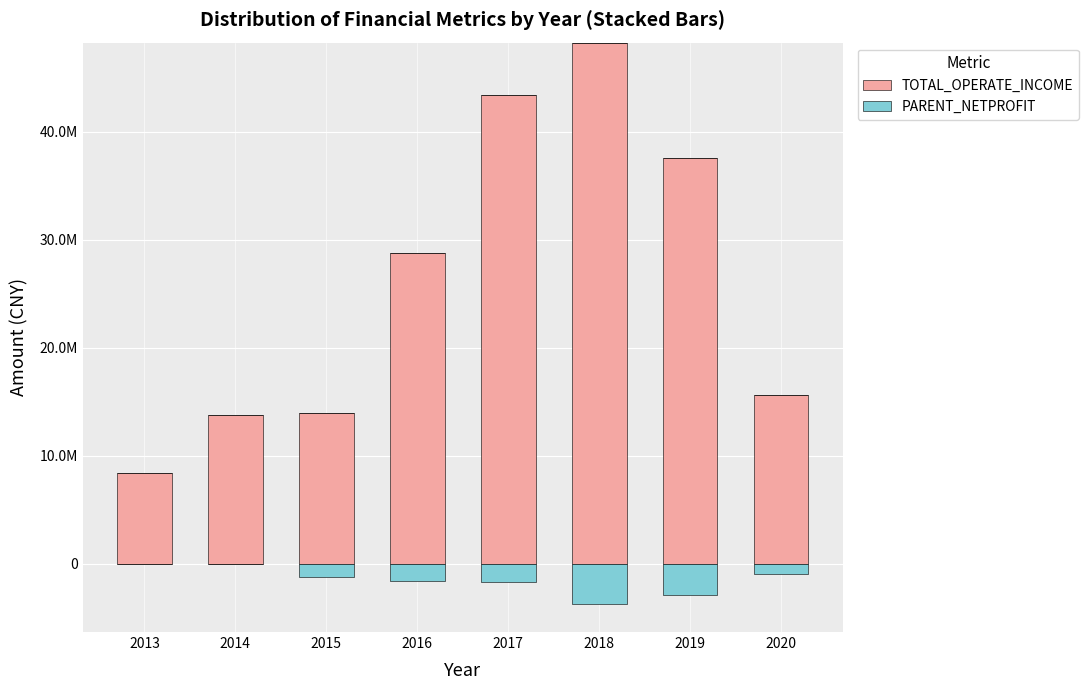

Which series has the largest total across all categories?

TOTAL_OPERATE_INCOME